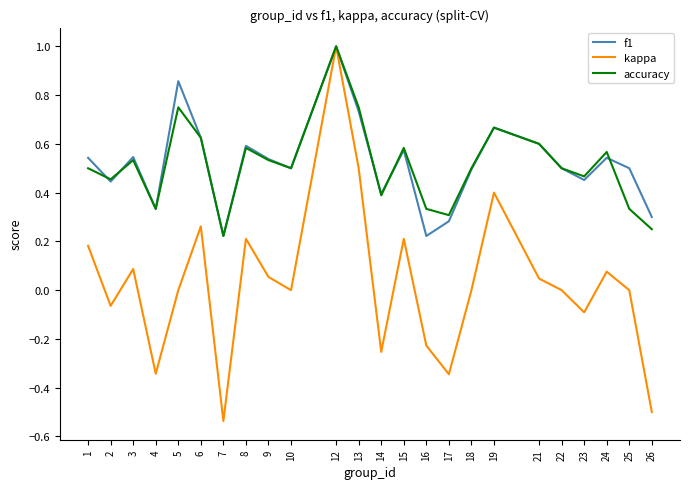

Which category has the highest value in the kappa series?

12